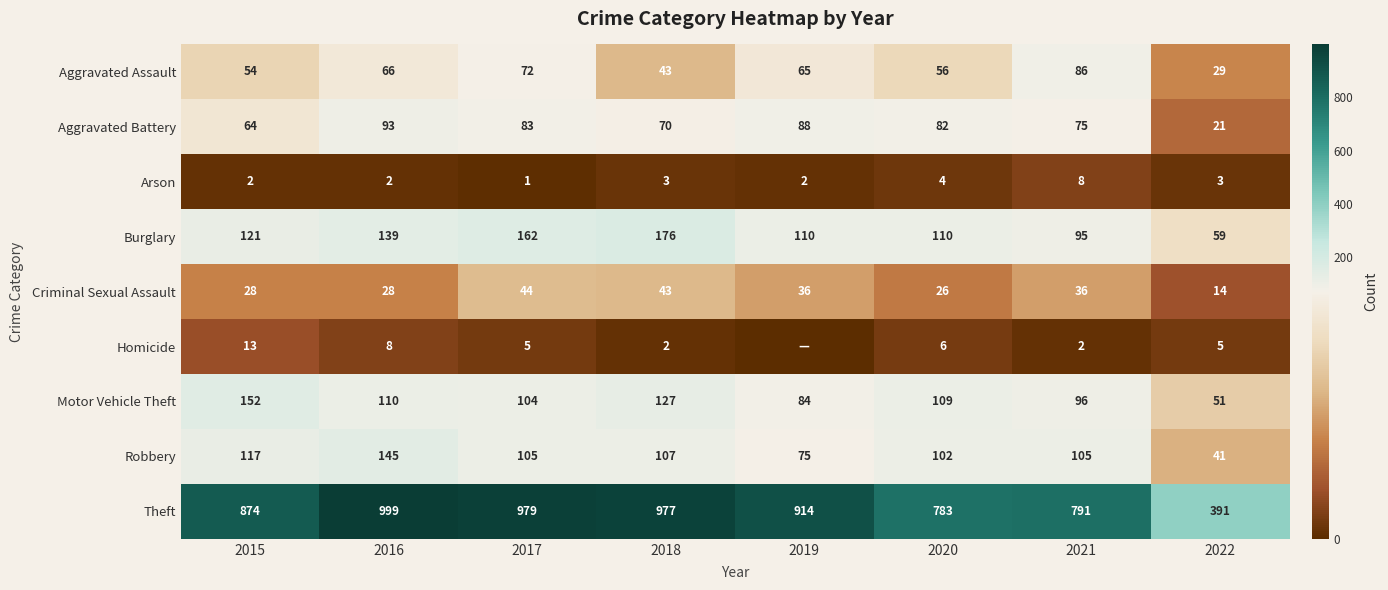

Where is Arson nearest to the value 4?

2020